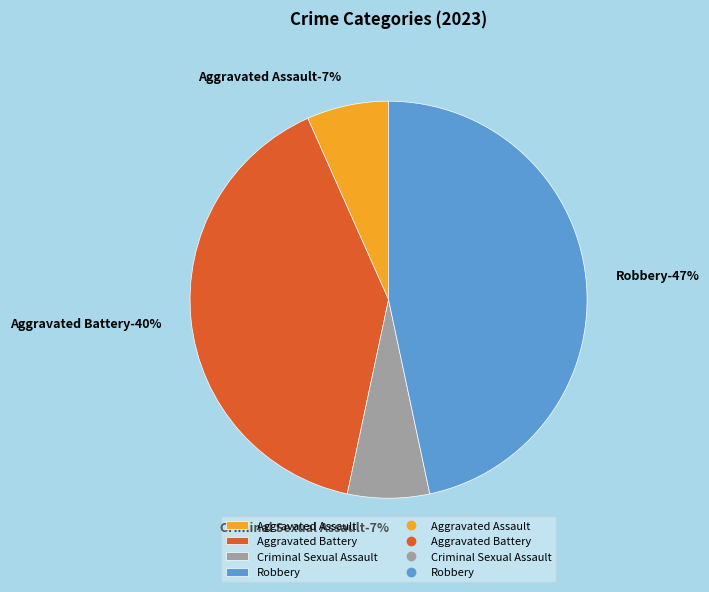

Combined, do Robbery and Aggravated Assault account for over 50%?

Yes